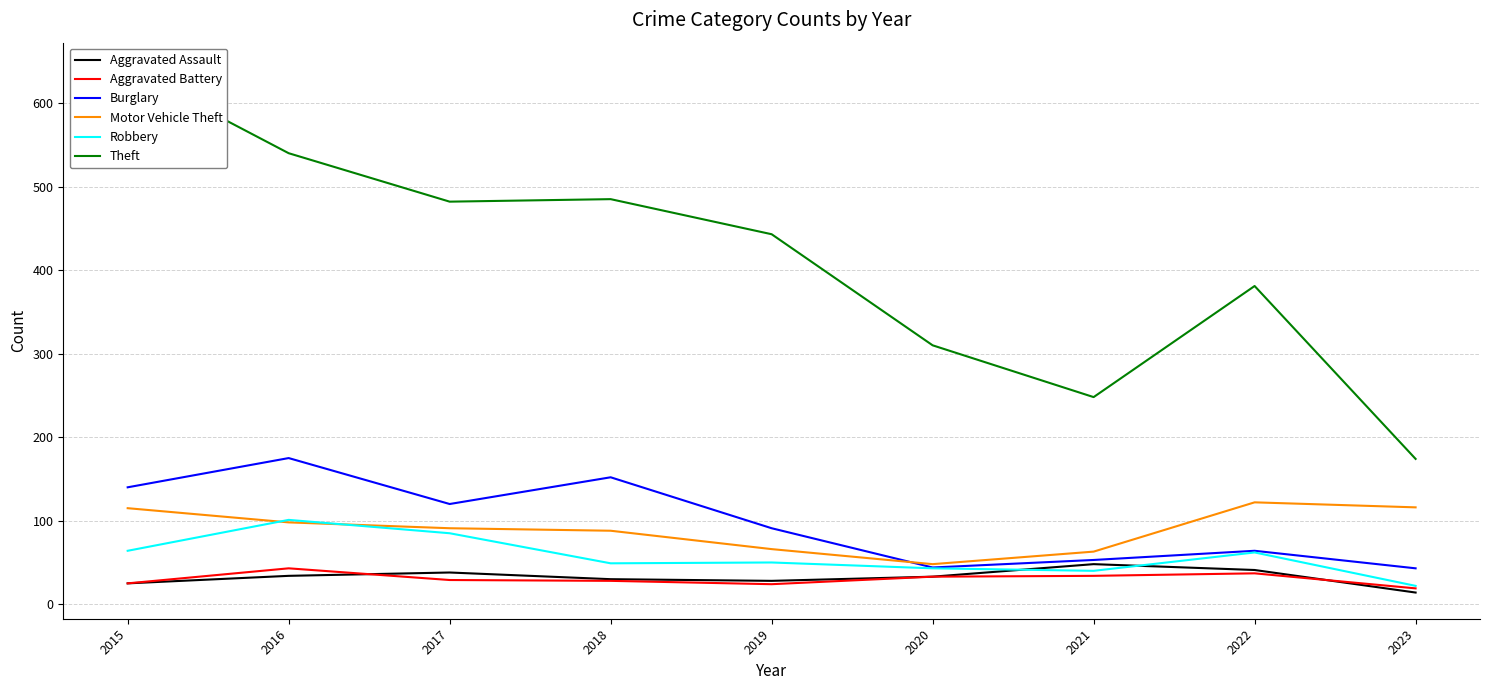

True or false: Burglary and Aggravated Battery intersect in this chart.

False